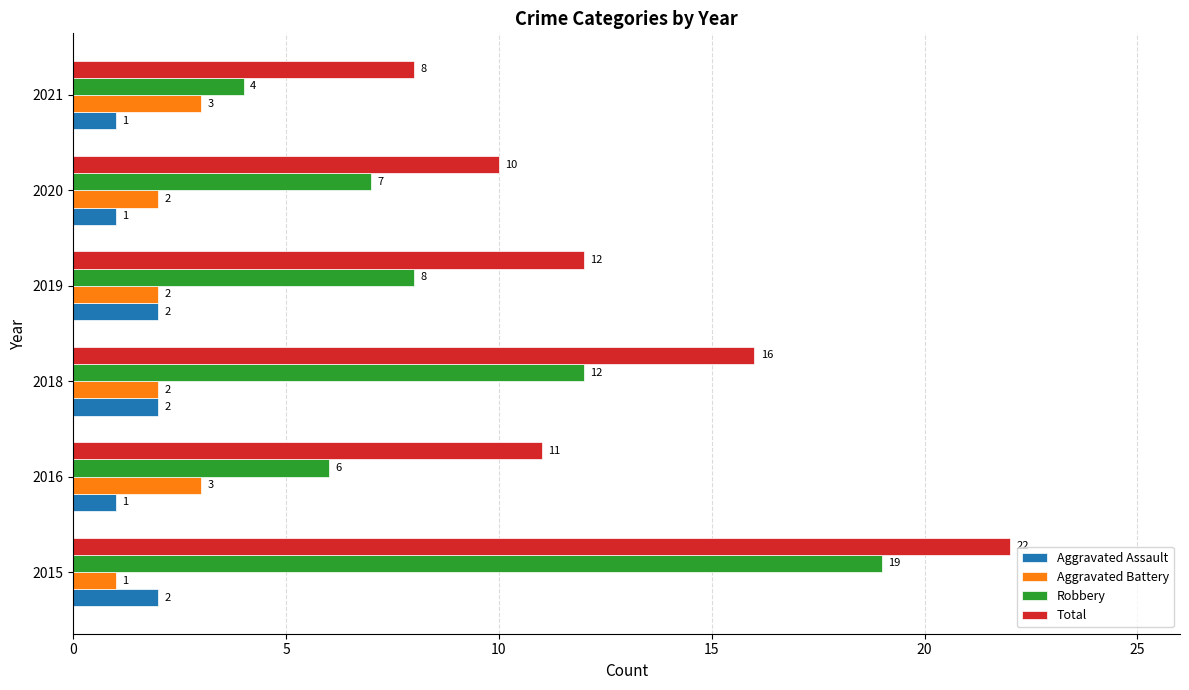

At how many categories does at least one series exceed 5?

6